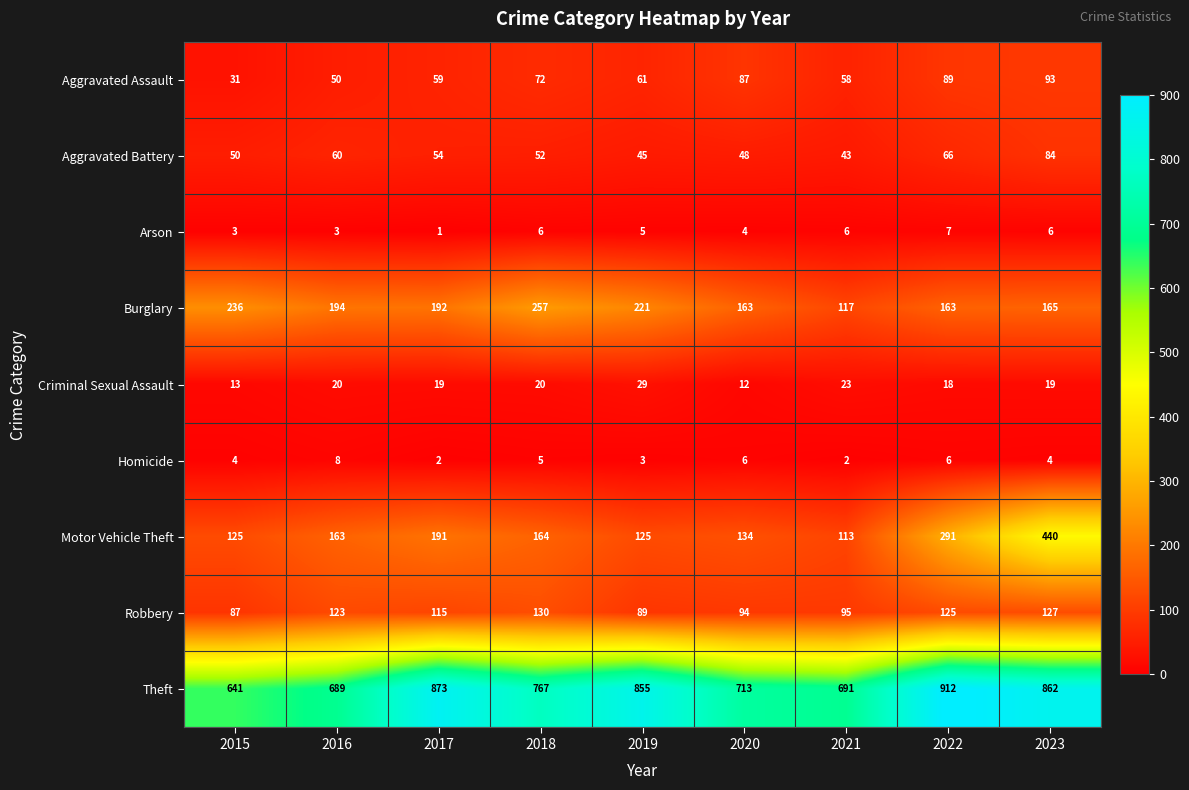

What is the difference between the highest and lowest values at 2018?

762